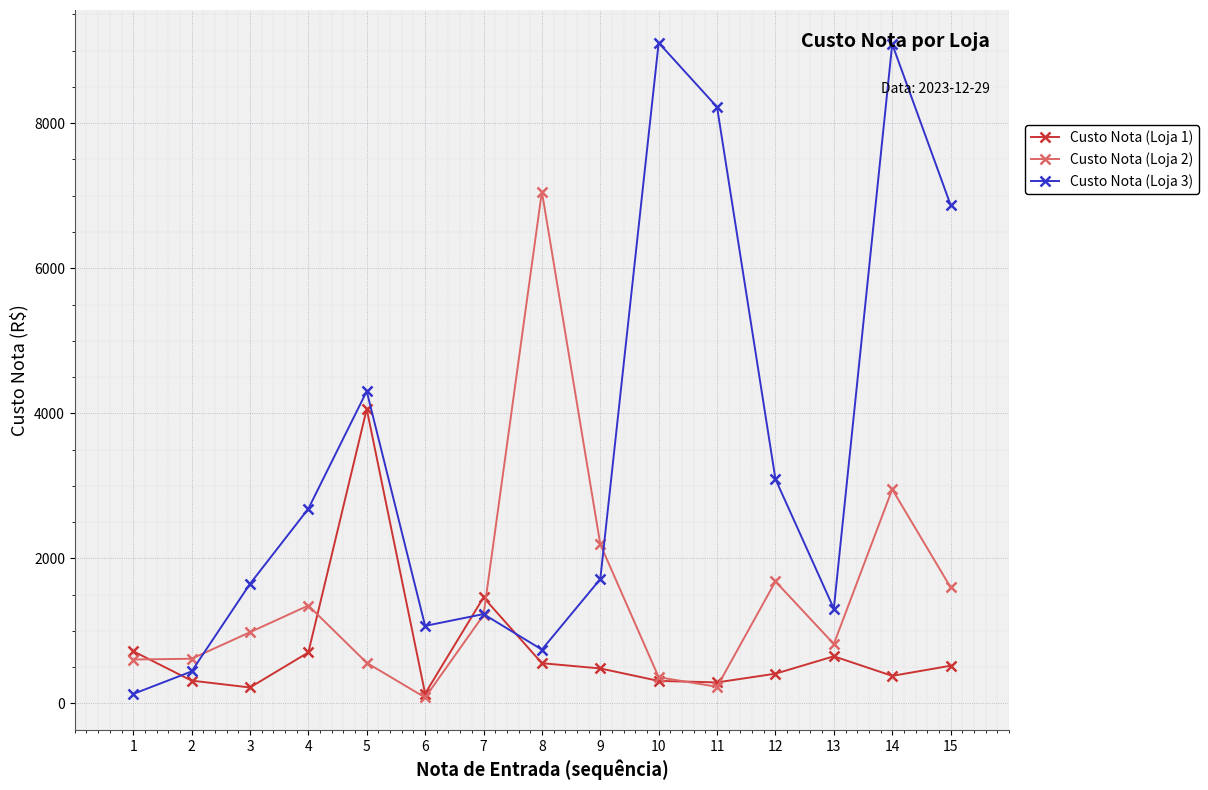

What are all the series names shown in the legend?

Custo Nota (Loja 1), Custo Nota (Loja 2), Custo Nota (Loja 3)